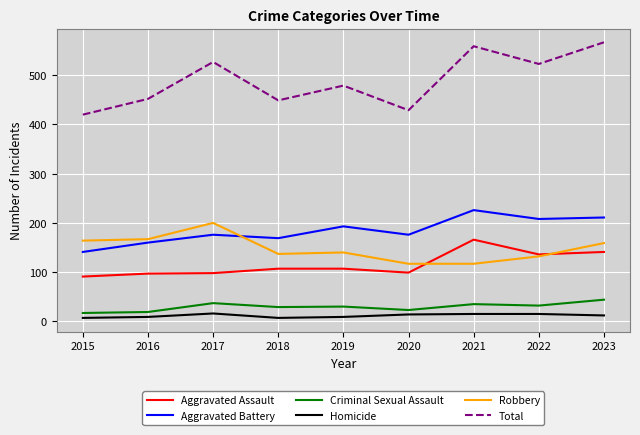

True or false: Total and Aggravated Assault intersect in this chart.

False